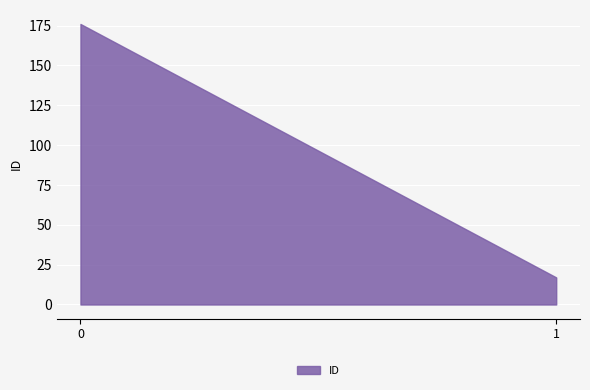

Reading left to right, what are all the values shown in this chart?

0=176	1=17